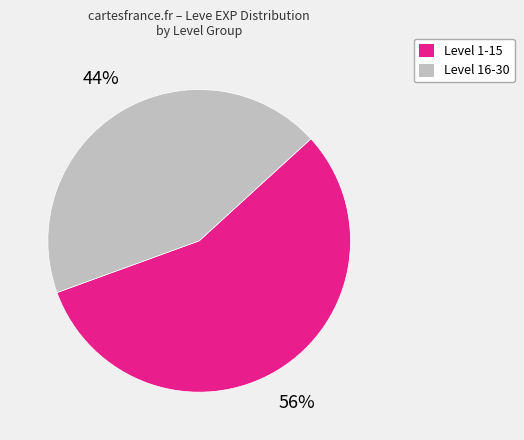

Which slice is the smallest?

Level 16-30